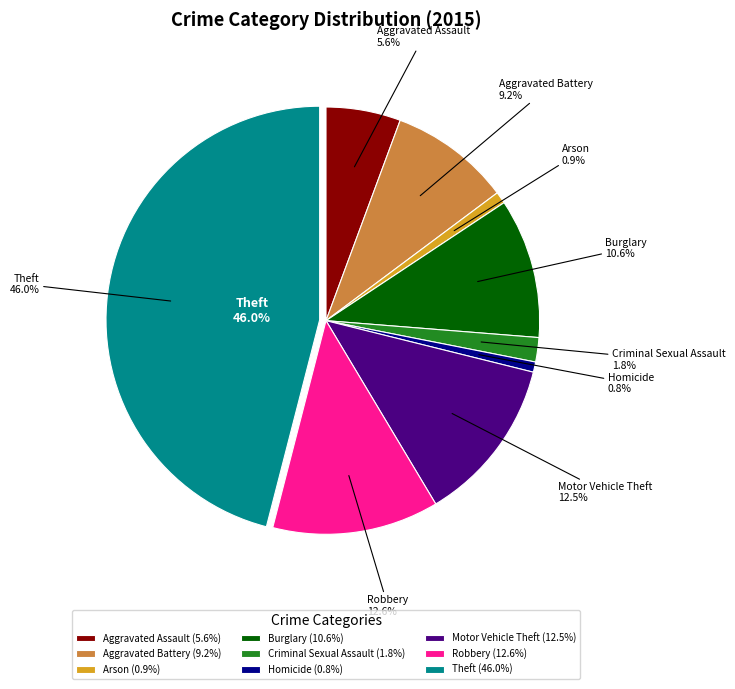

What percentage is the Aggravated Assault slice, to the nearest percent?

6%